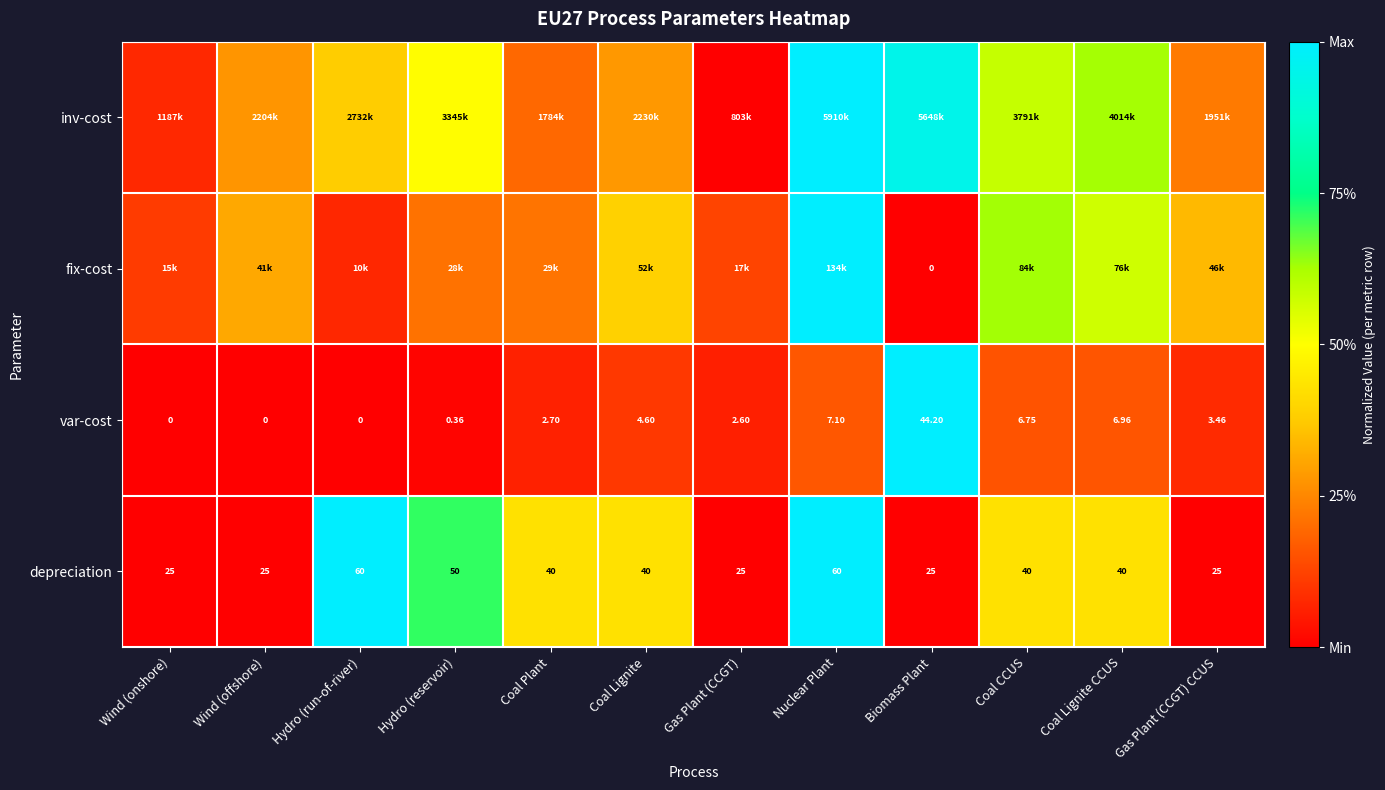

Where does the depreciation series first go above 40?

Hydro (run-of-river)